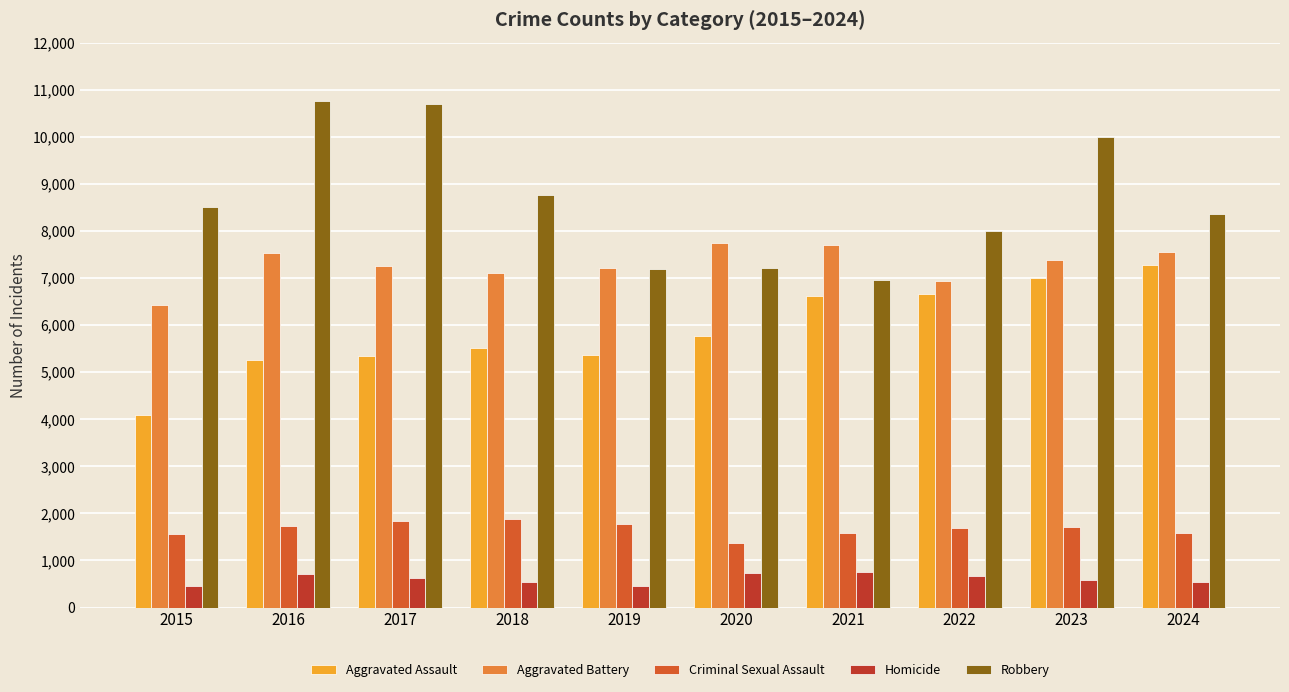

At how many categories does at least one series exceed 5628?

10